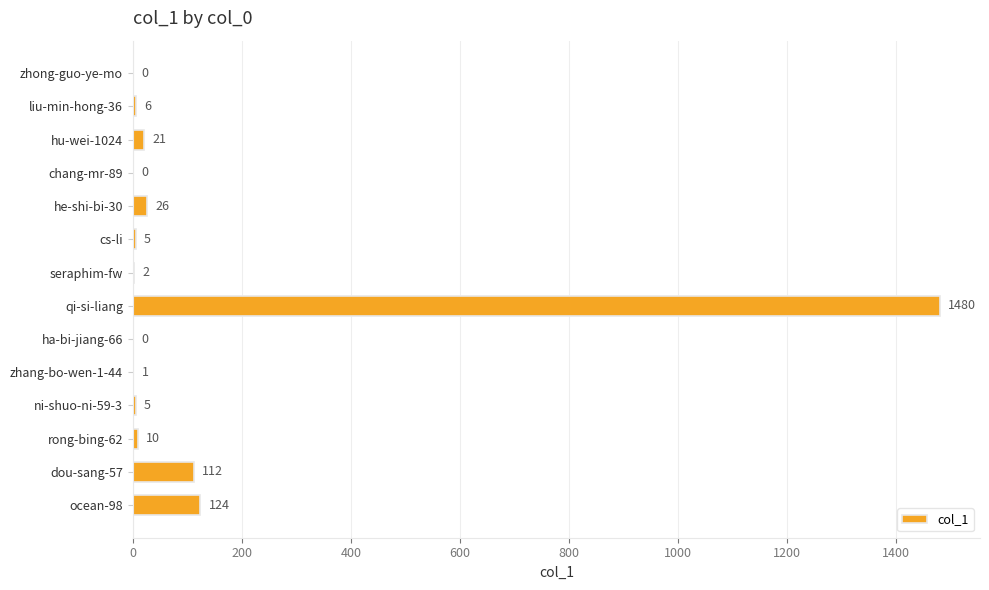

Between ni-shuo-ni-59-3 and rong-bing-62, which is larger?

rong-bing-62